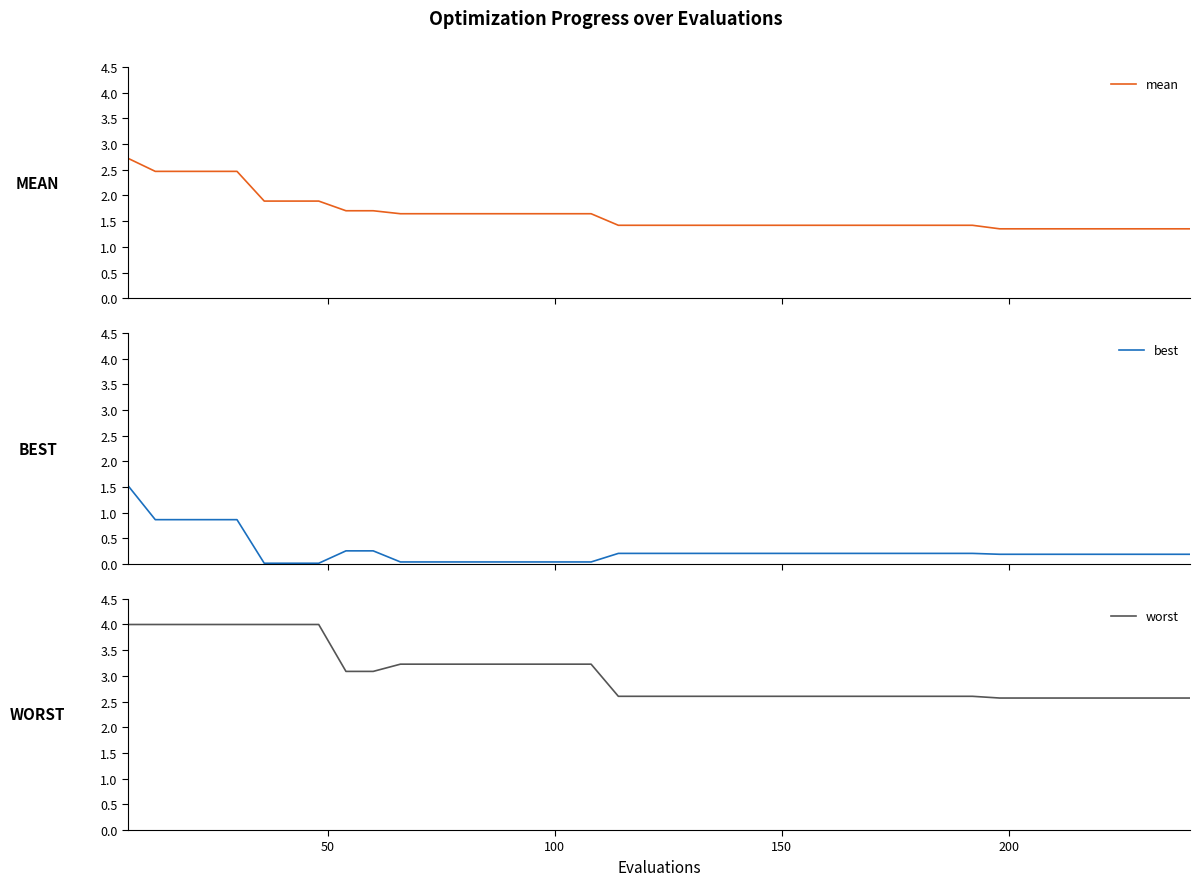

True or false: mean and best intersect in this chart.

False